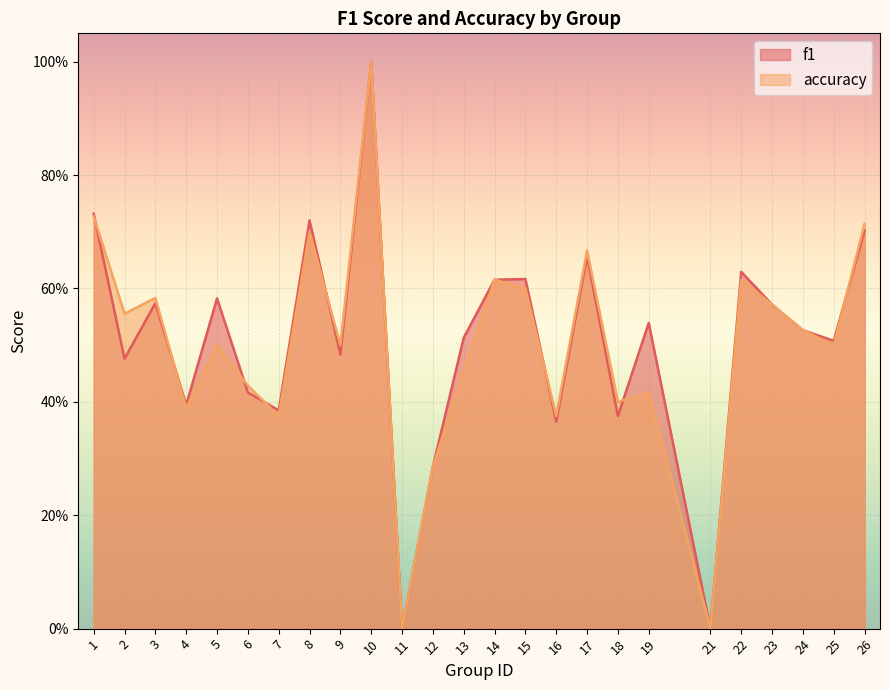

Where is the first local maximum for accuracy?

3